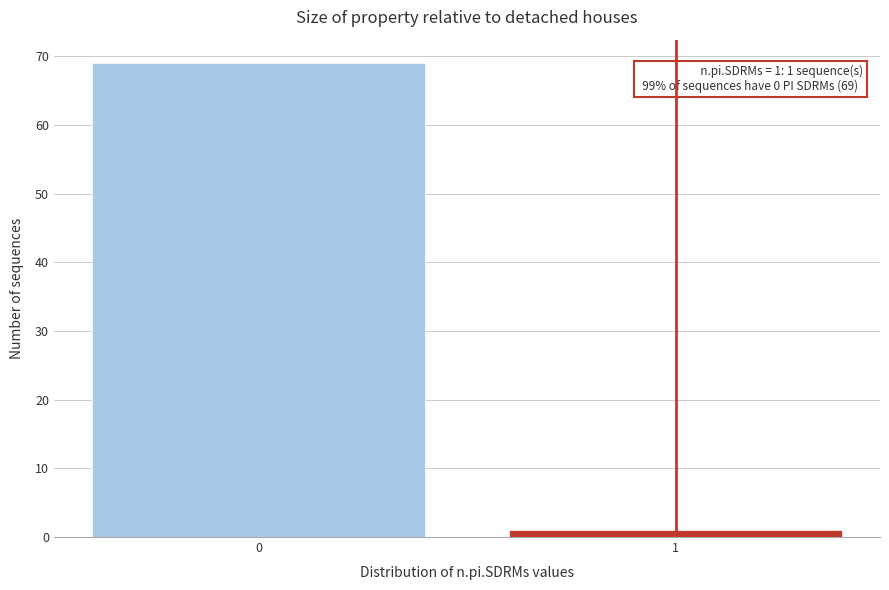

Reading right to left, transcribe all the data shown in this chart.

1=1	0=69